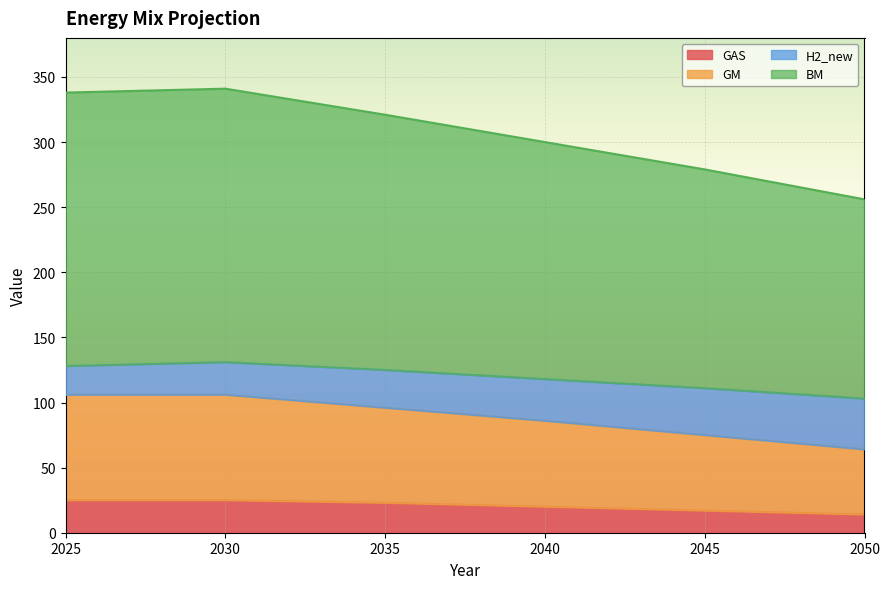

How many lines are shown in the chart?

4